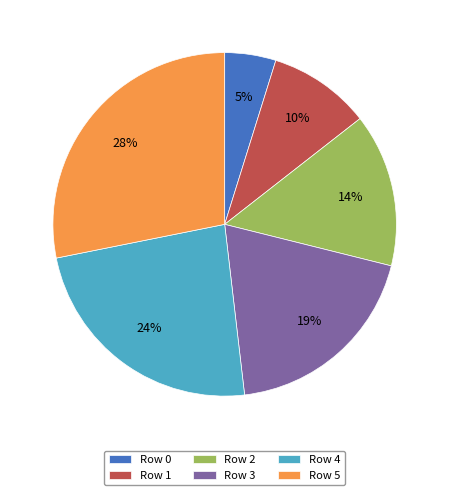

Is there any slice that represents more than half of the pie?

No